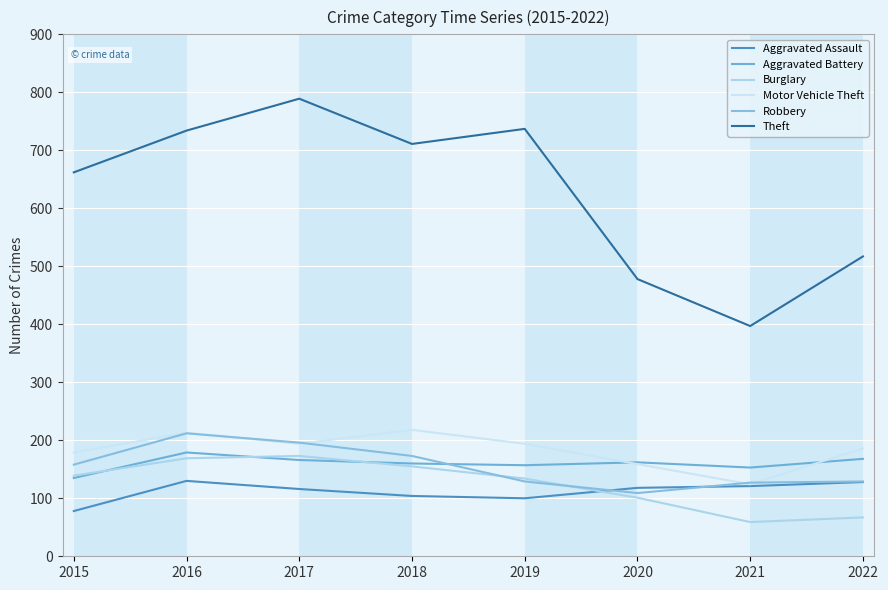

True or false: Robbery has more than 0 points higher than both neighbors.

True